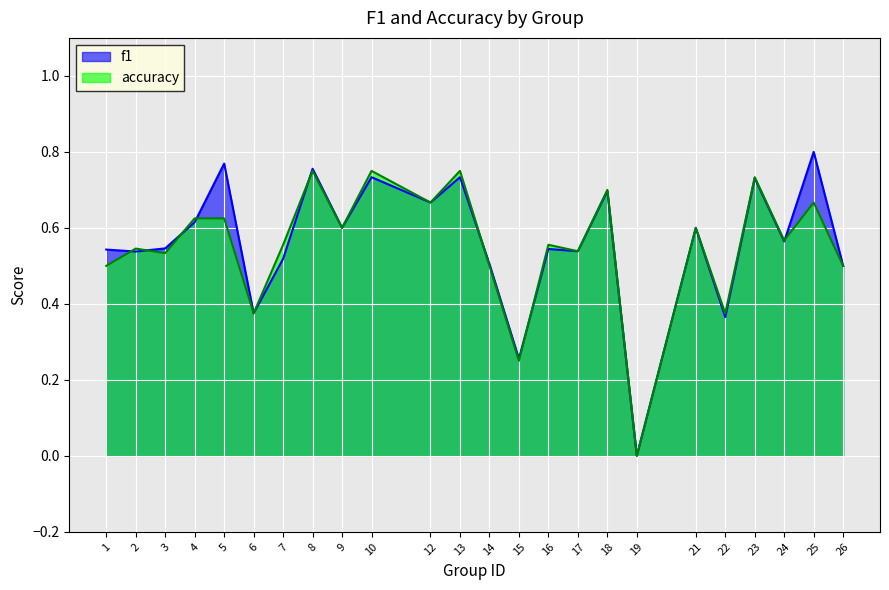

Where do accuracy and f1 first cross each other?

1 and 2